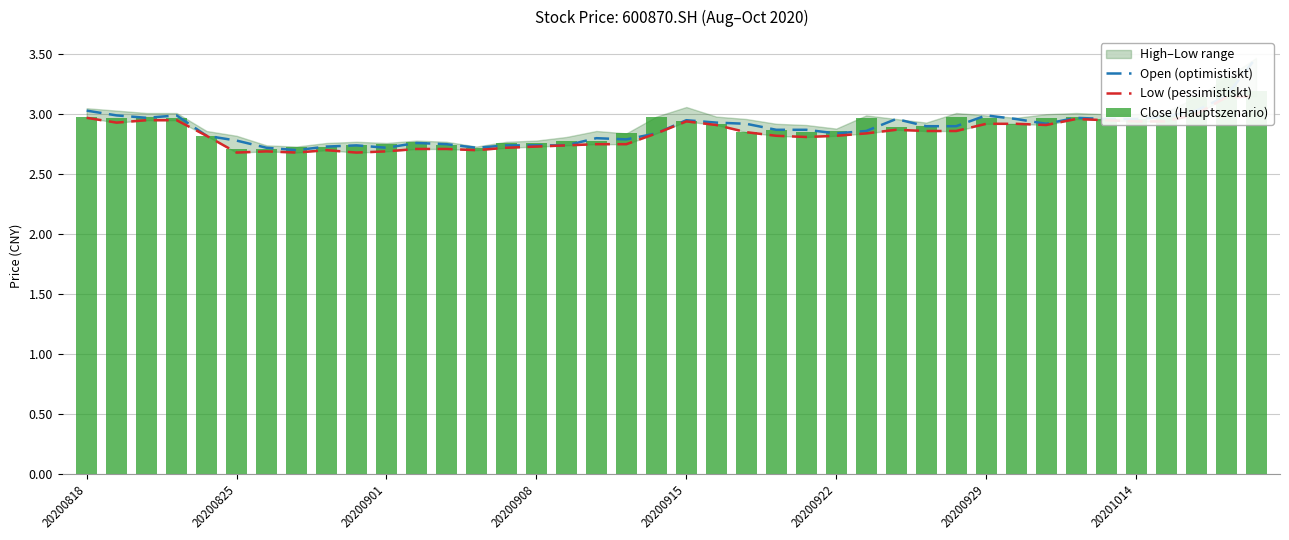

Which series has the largest total across all categories?

Close (Hauptszenario)